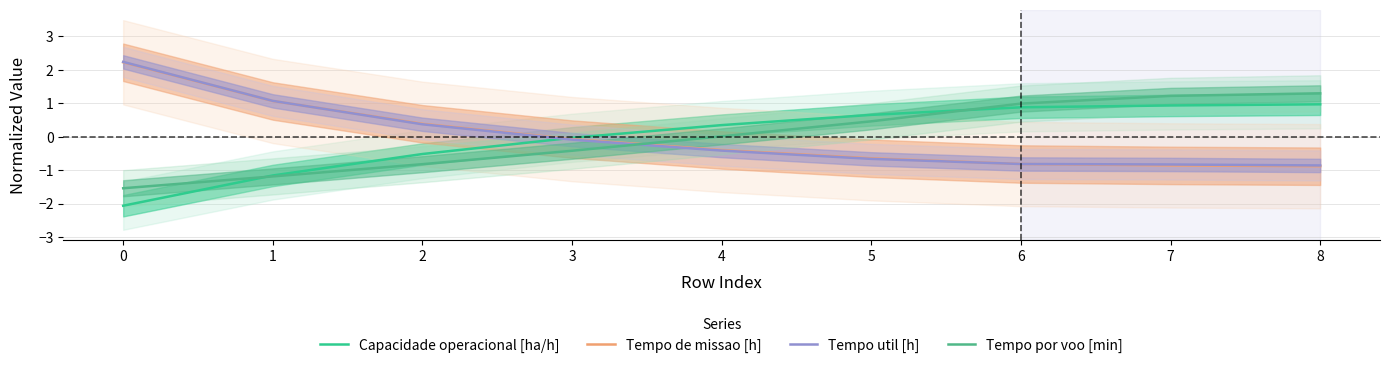

What is the value of the Capacidade operacional [ha/h] point at the 1st from the left?

-2.1